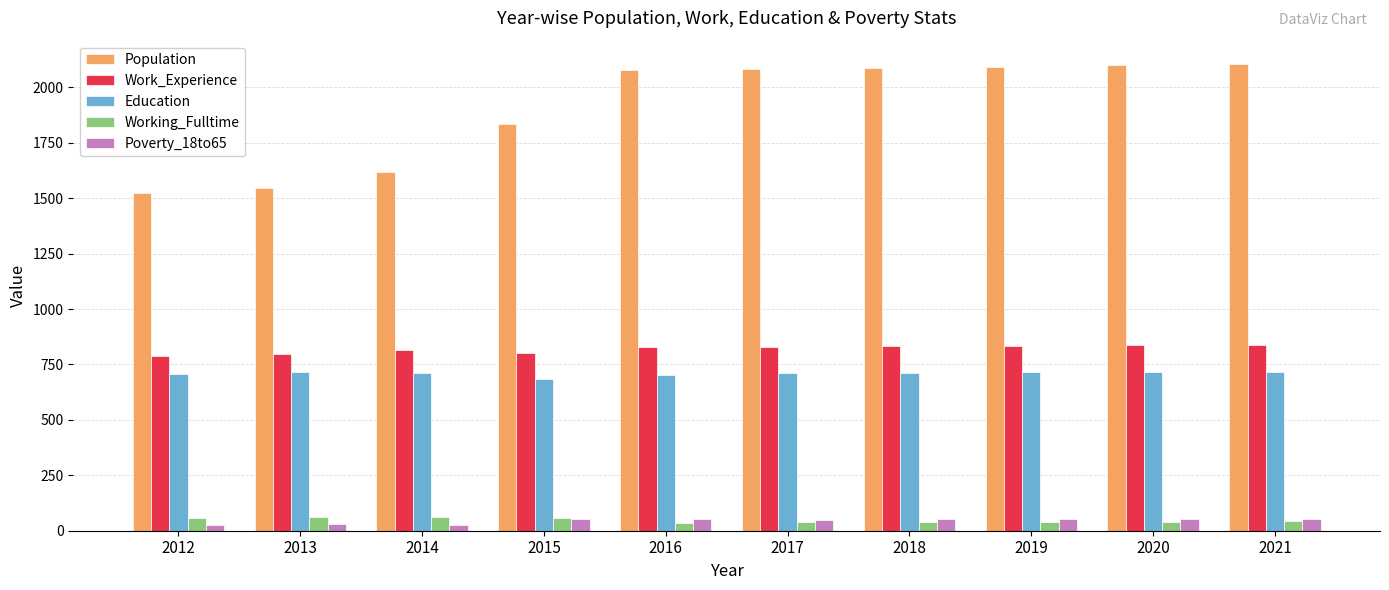

Where does the Poverty_18to65 series first go above 51?

2015